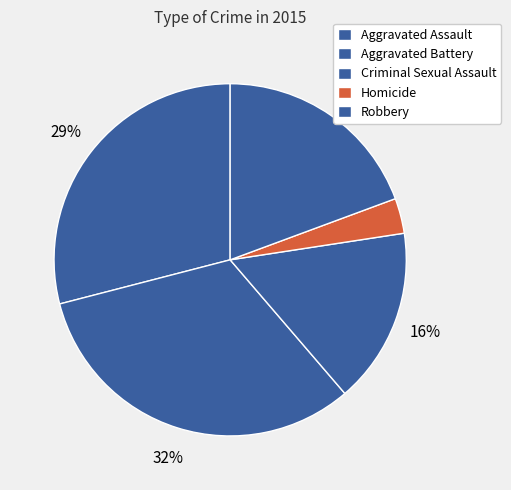

Between Homicide and Aggravated Battery, which is larger?

Aggravated Battery